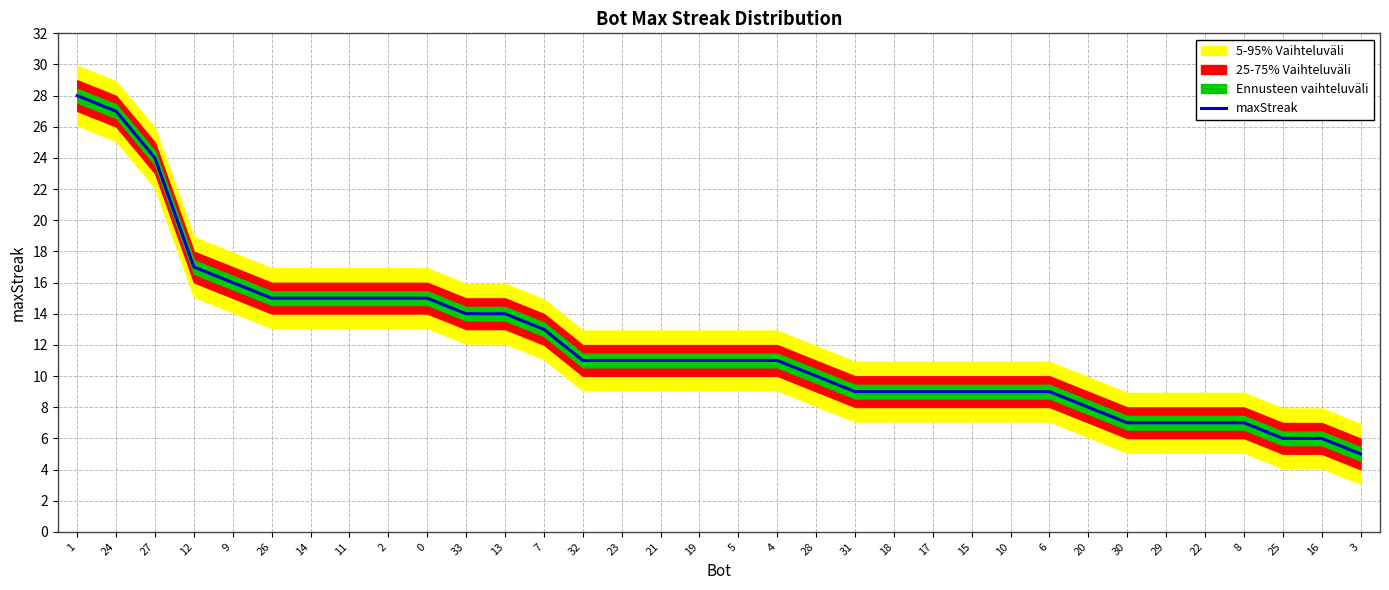

Reading right to left, what are all the values shown in this chart?

5	6	6	7	7	7	7	8	9	9	9	9	9	9	10	11	11	11	11	11	11	13	14	14	15	15	15	15	15	16	17	24	27	28